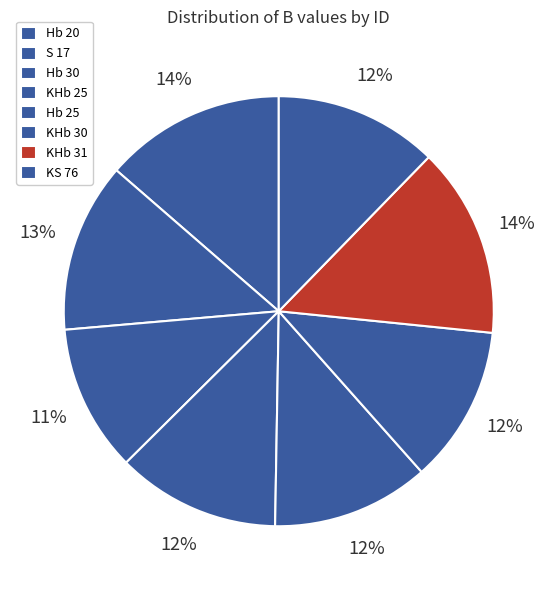

Is there a majority slice in this chart?

No